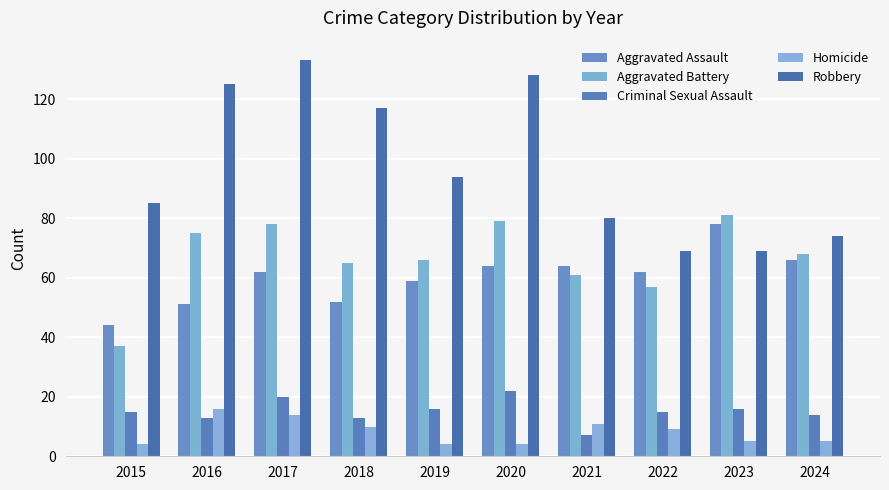

At which label does Homicide reach its minimum?

2015